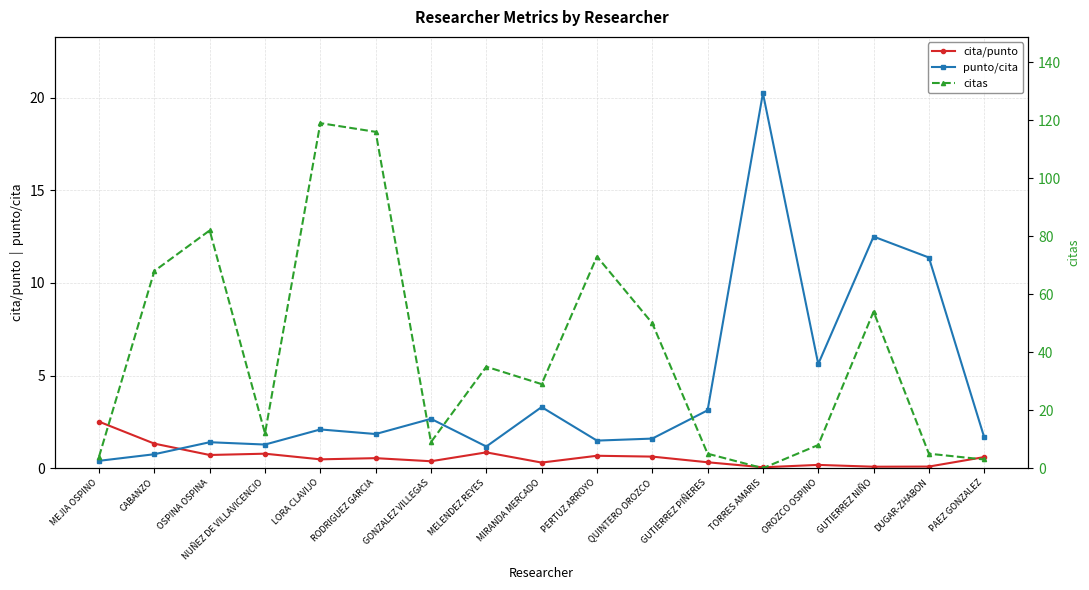

Where is the first local minimum for cita/punto?

OSPINA OSPINA